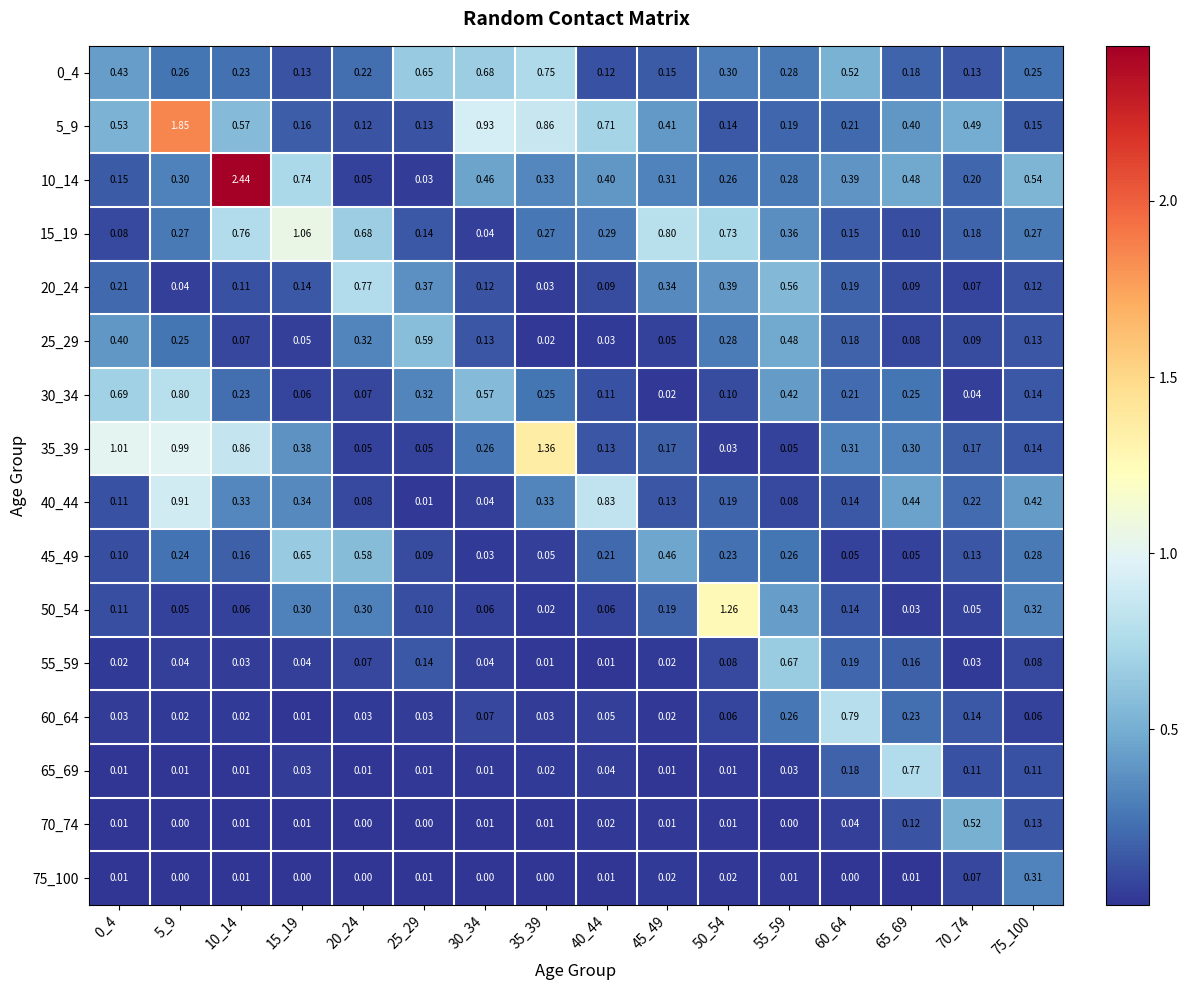

Is the value of 50_54 at 65_69 greater than the value of 70_74 at 45_49?

Yes